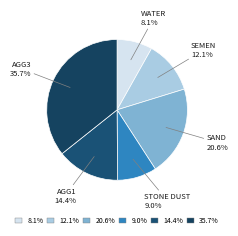

Which category has the smallest portion of the pie?

WATER